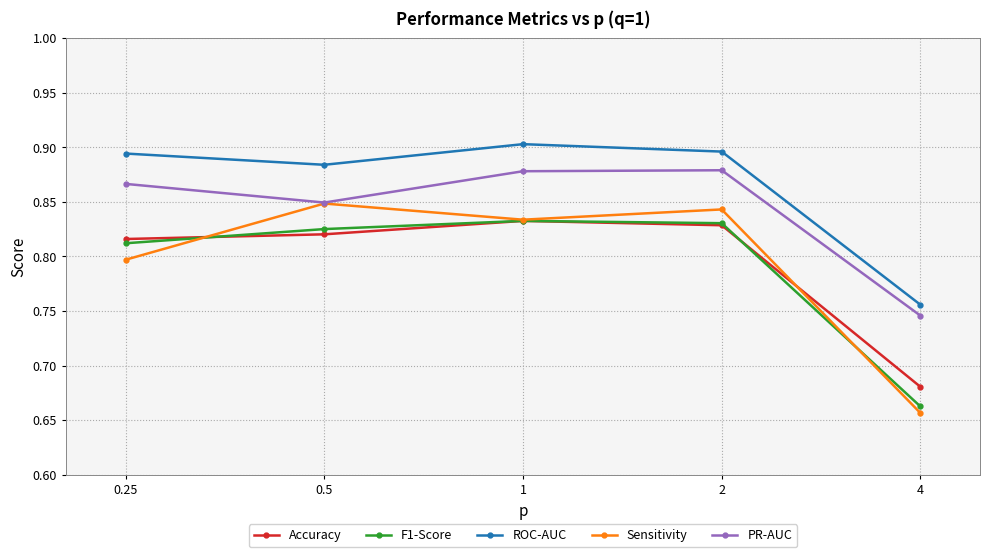

True or false: Accuracy has more than 1 interior local peaks.

False